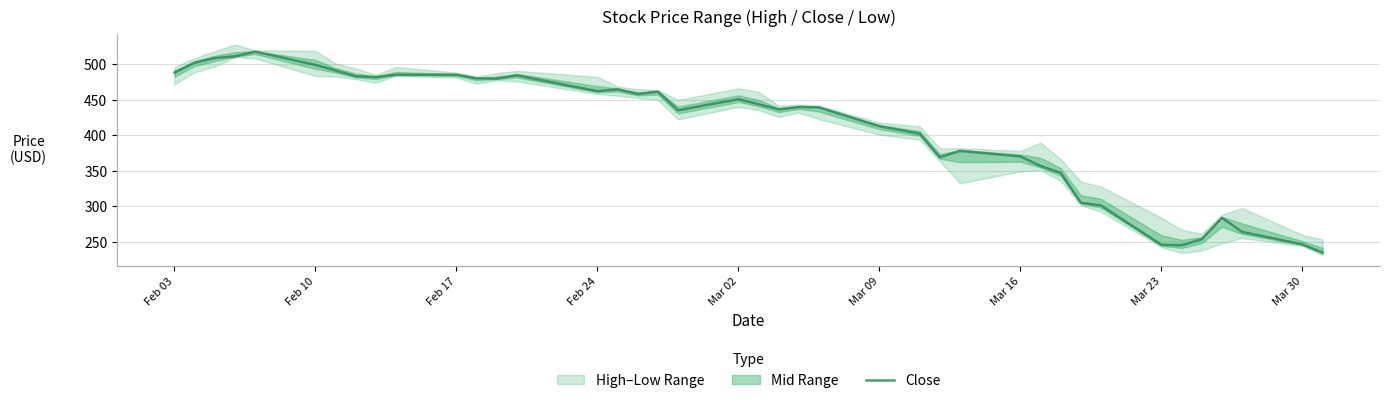

What is the minimum value shown in the chart?

234.9